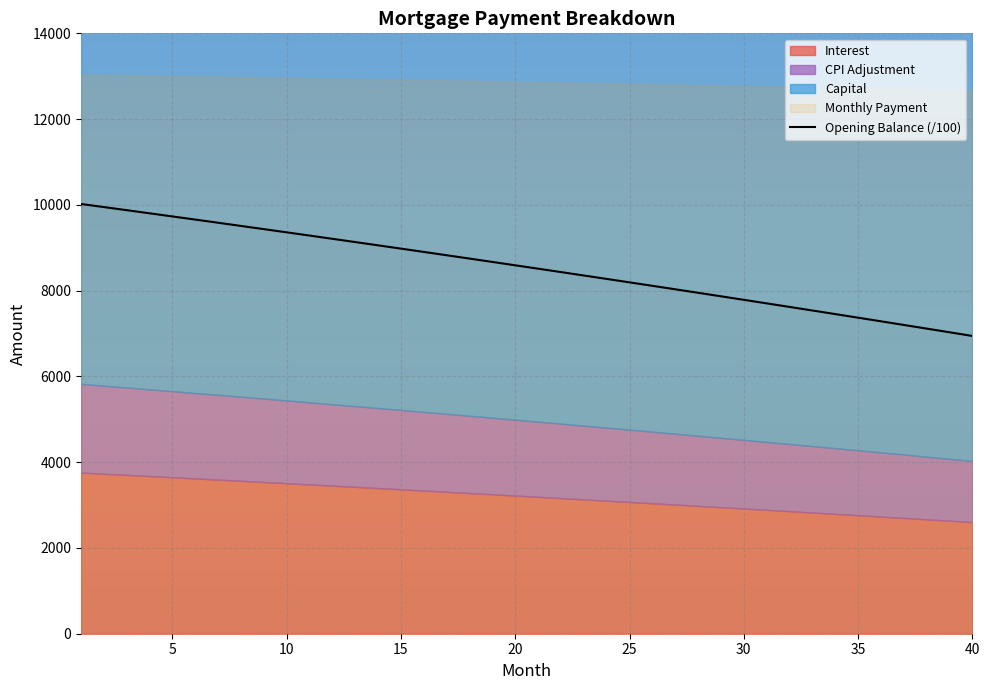

What is the minimum value for Opening Balance (/100)?

6943.5